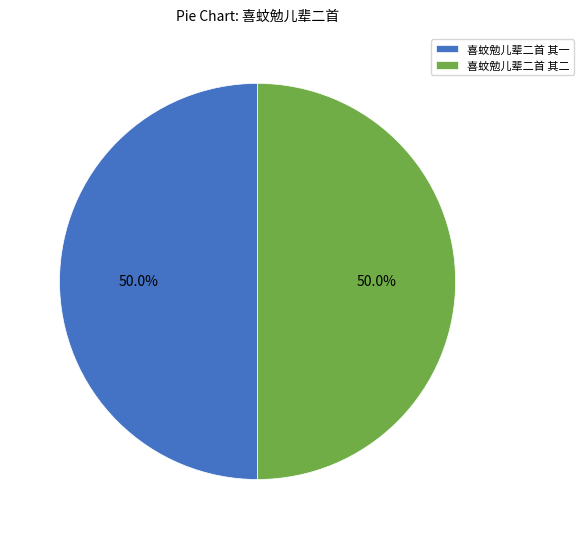

What percentage do 喜蚊勉儿辈二首 其二 and 喜蚊勉儿辈二首 其一 together represent?

100.0%